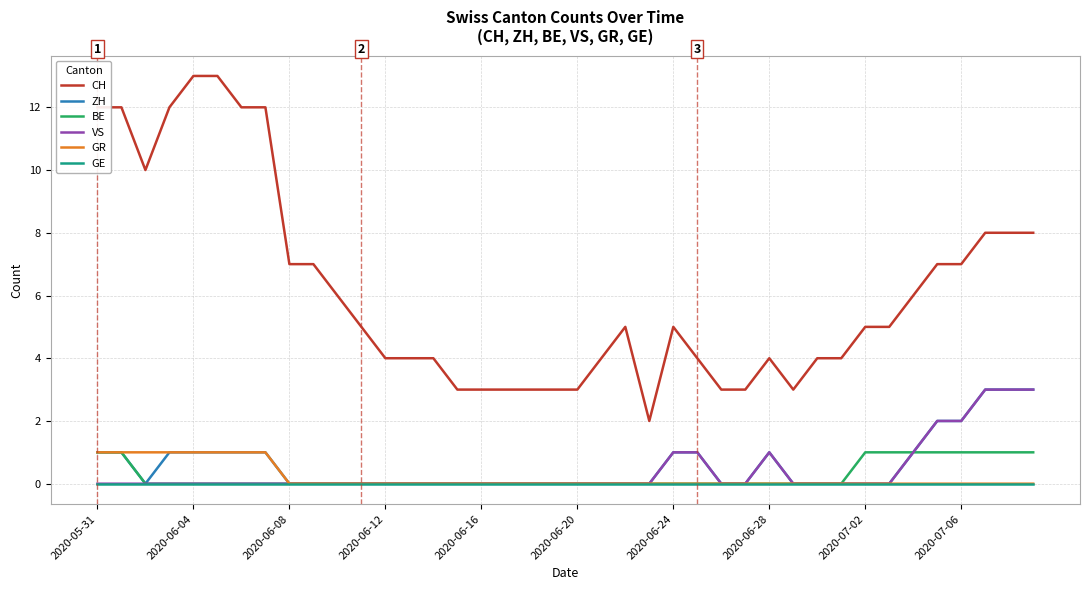

Which series has the largest total across all categories?

CH